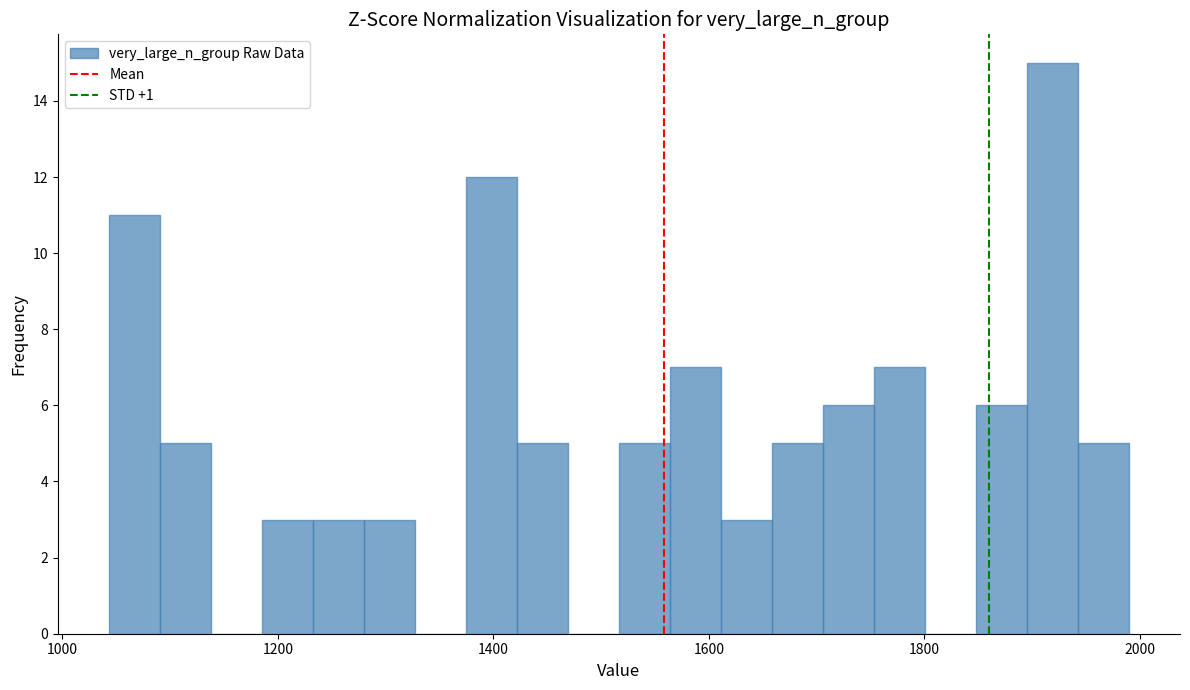

Around what value on the x-axis is the tallest bar? Give the approximate position of its centre, as read against the axis.

1920